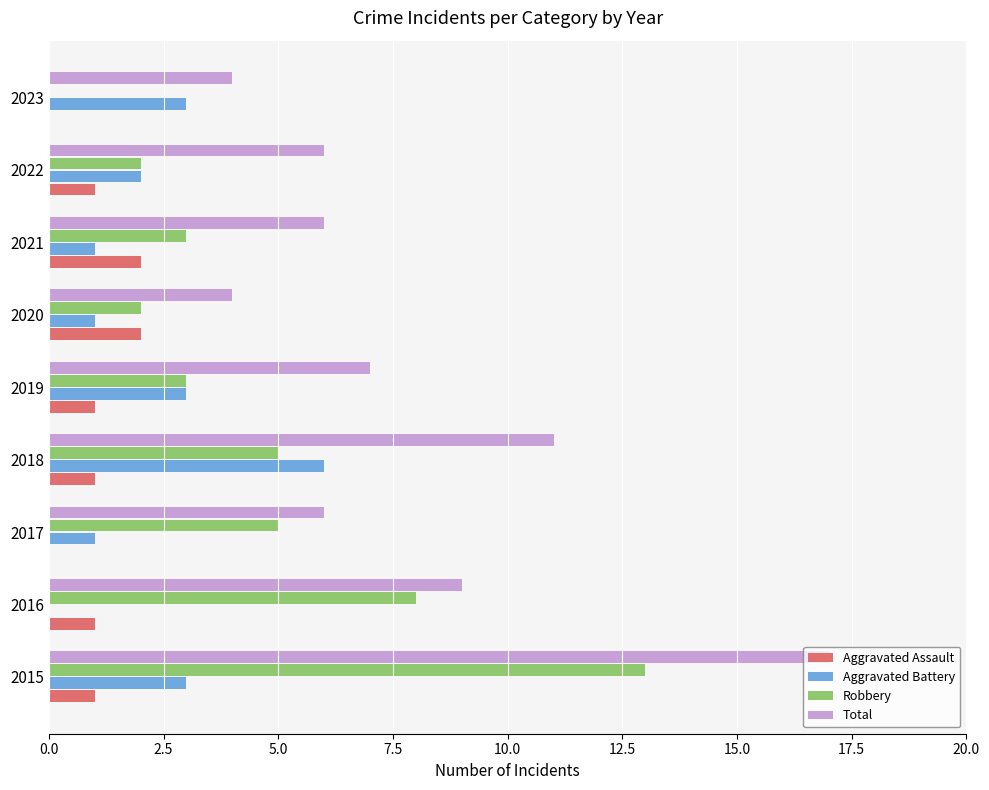

What is the average value of the Aggravated Battery series?

2